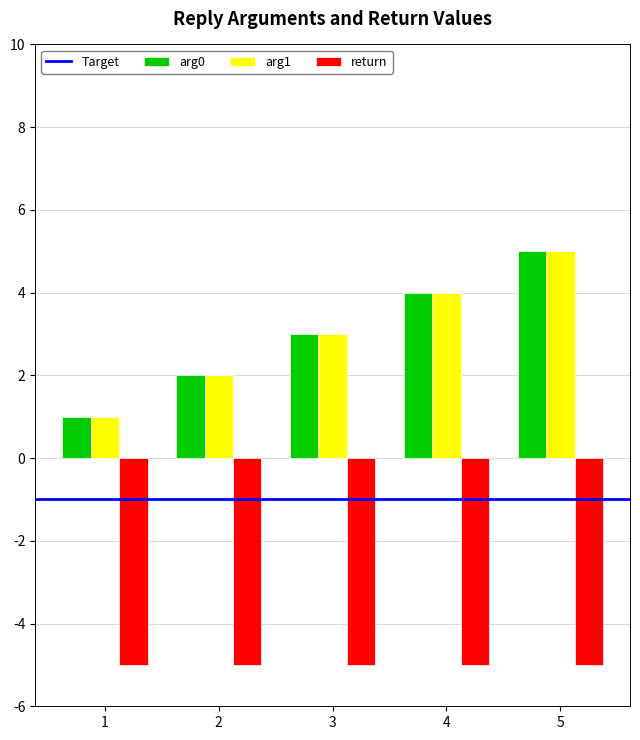

The return series shows -5 at 1. True or false?

True